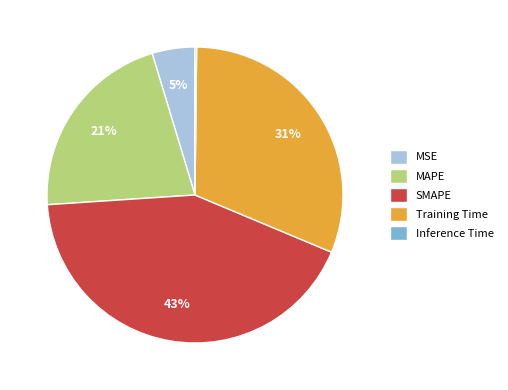

Which category has the biggest portion of the pie?

SMAPE